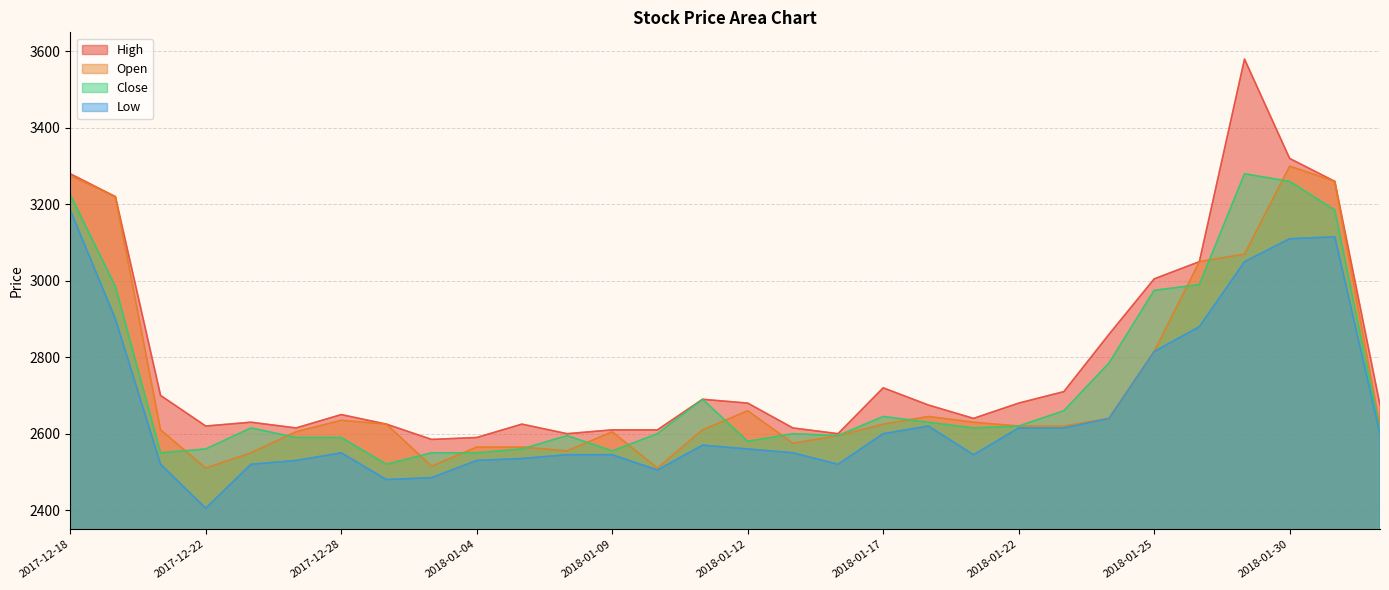

How many times do Close and Open cross each other?

13